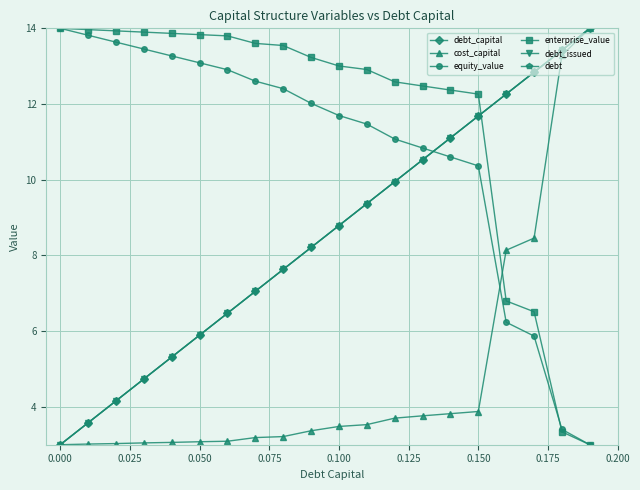

After their last crossing, which series has the higher values: cost_capital or enterprise_value?

cost_capital